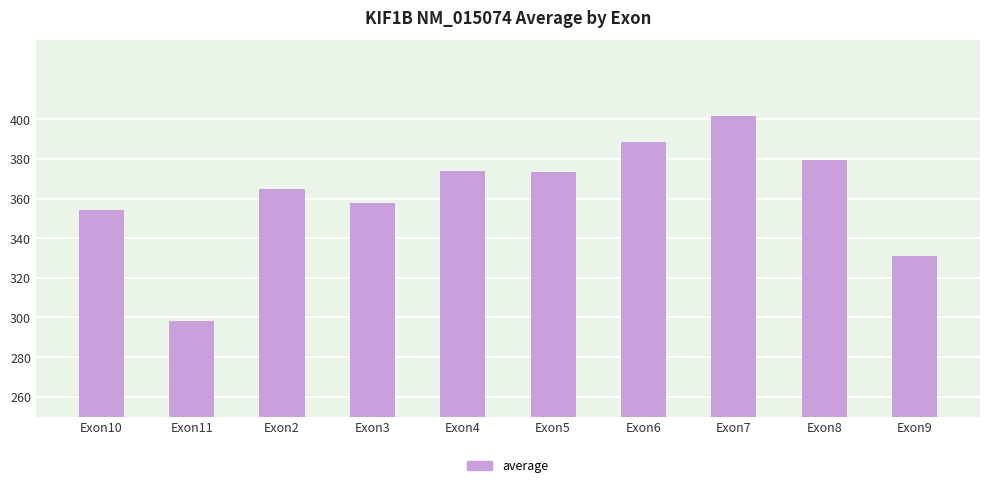

What is the sum of all values?

3622.7